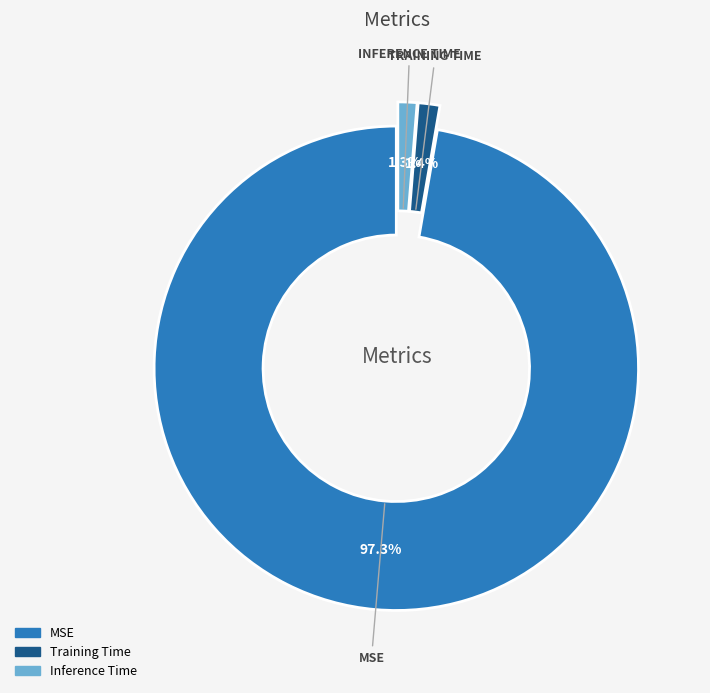

The MSE slice represents 97% of the pie. True or false?

True